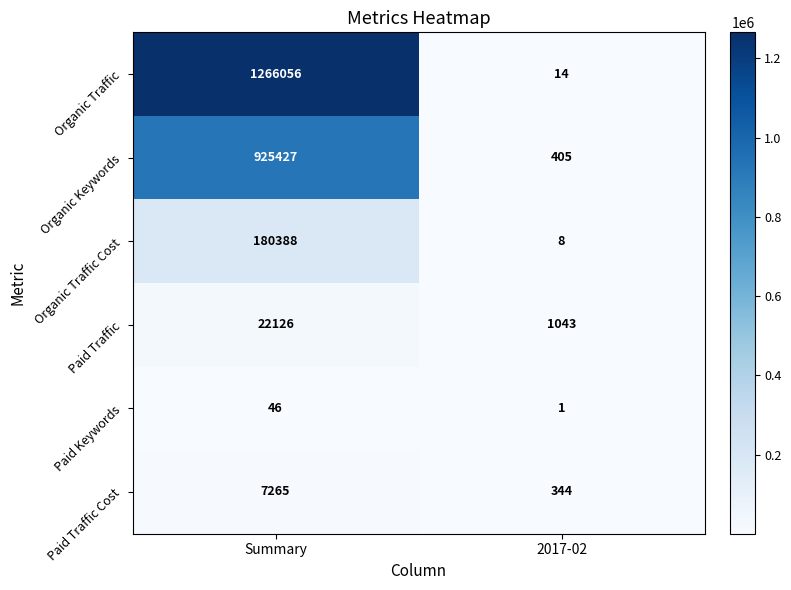

Is it true that Organic Traffic equals 1266056 at Summary?

True